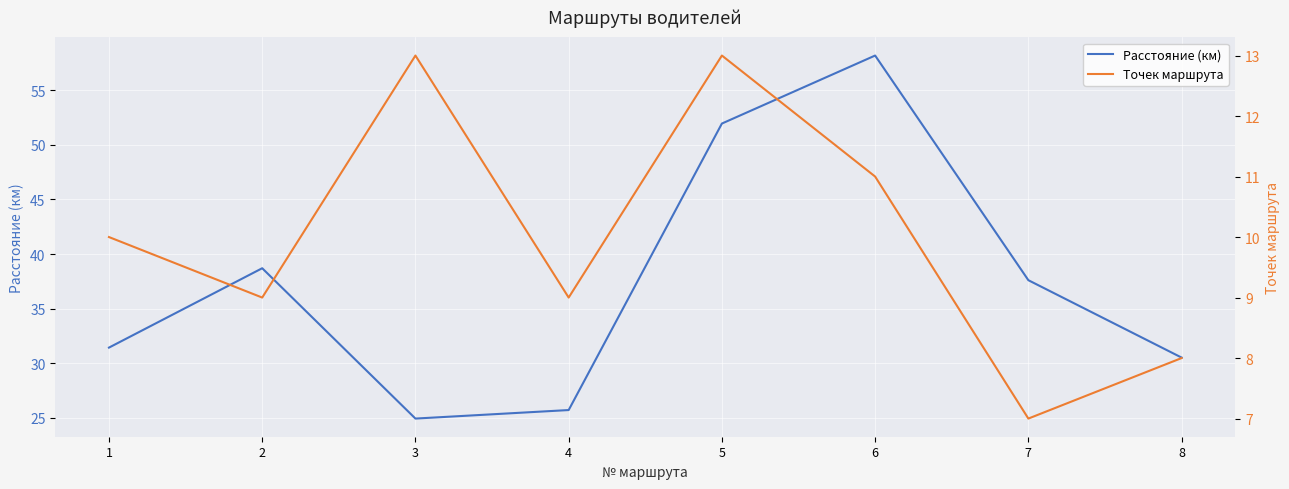

What is the average value of the Расстояние (км) series?

37.4